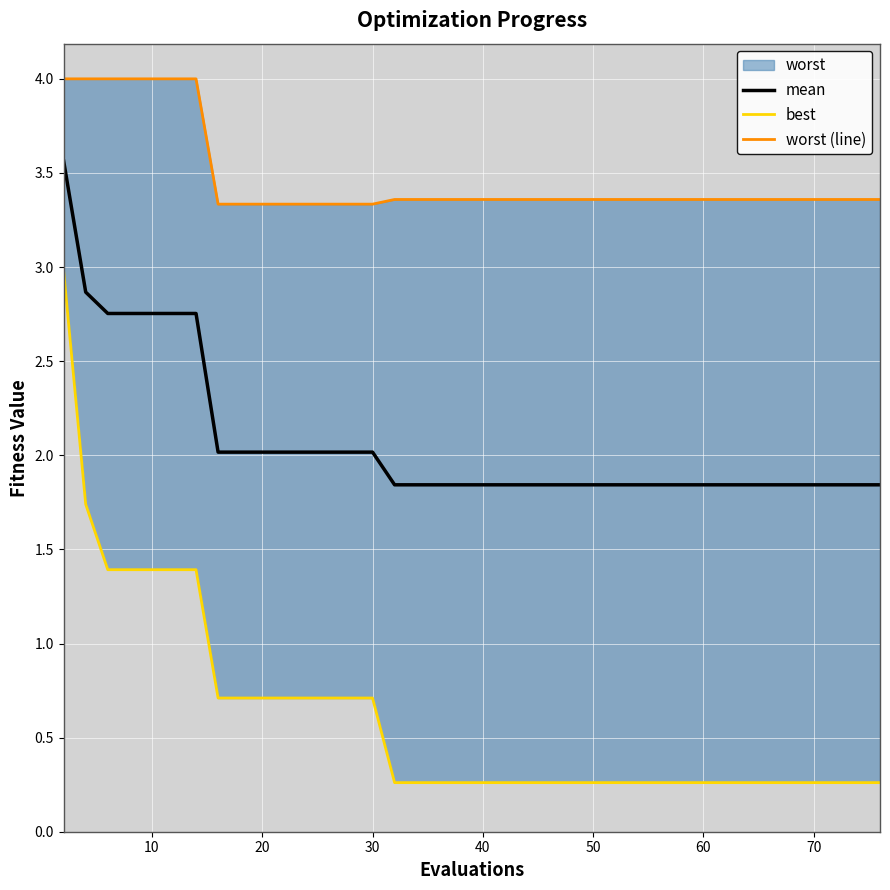

The mean series shows 2.4 at 18. True or false?

False